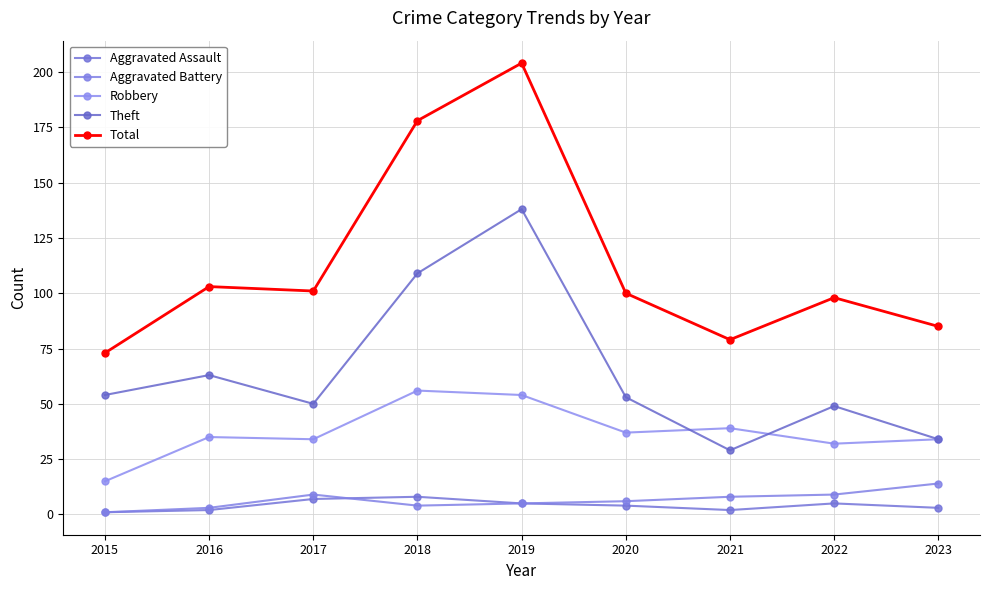

True or false: Aggravated Battery has a value of 1 at 2015.

True